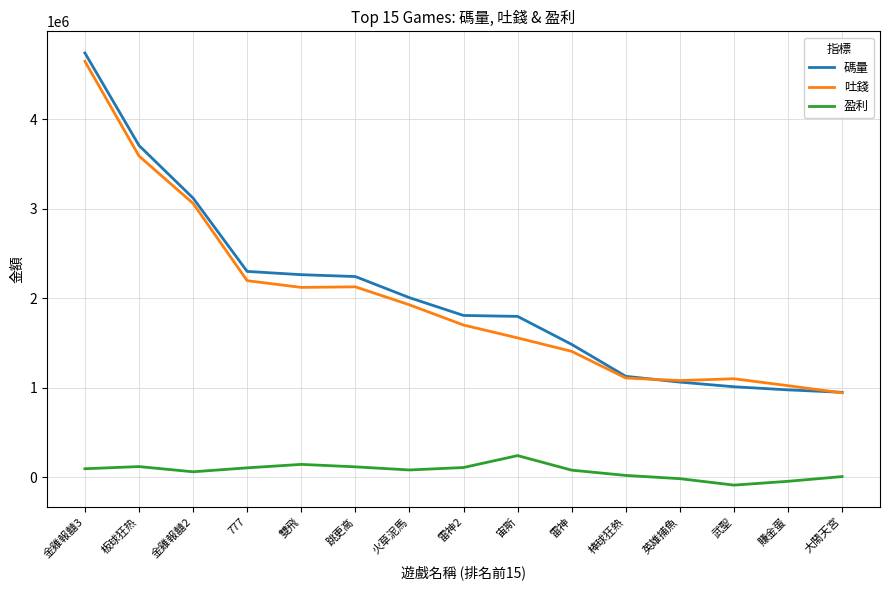

At 賺金蛋, list the series in order from smallest to largest.

盈利, 碼量, 吐錢